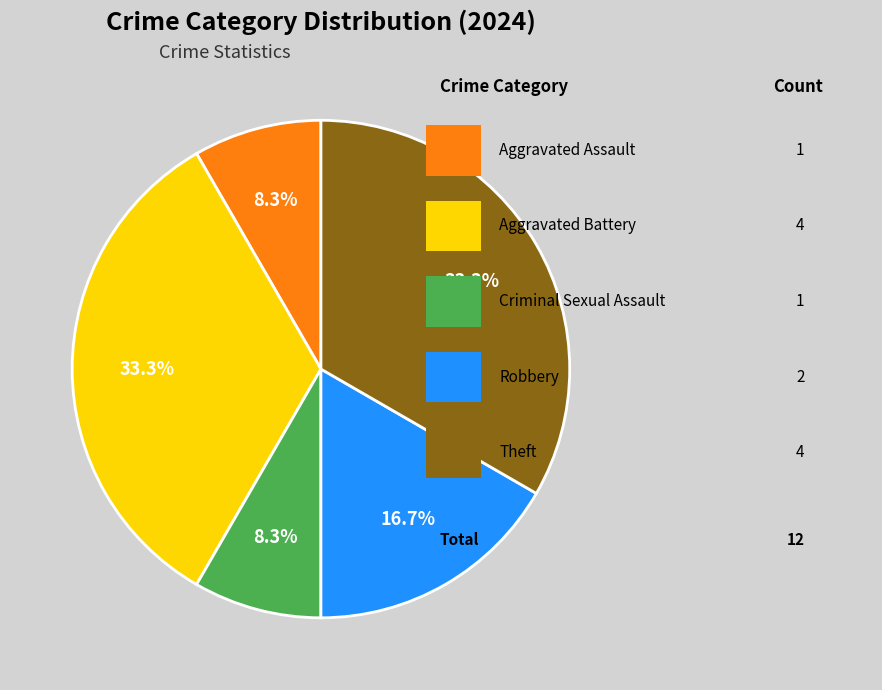

Is there a majority slice in this chart?

No